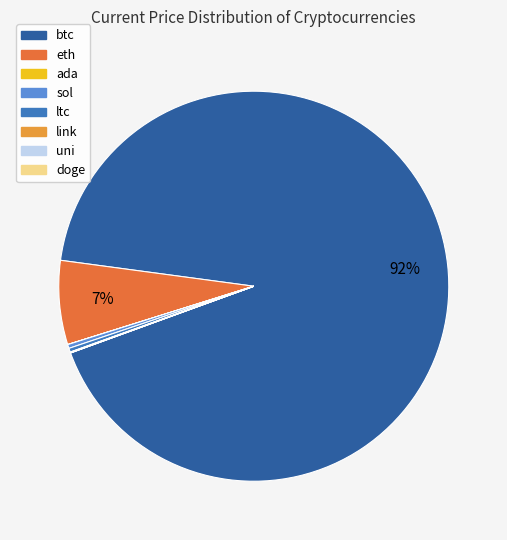

Does btc account for over 50% of the chart?

Yes